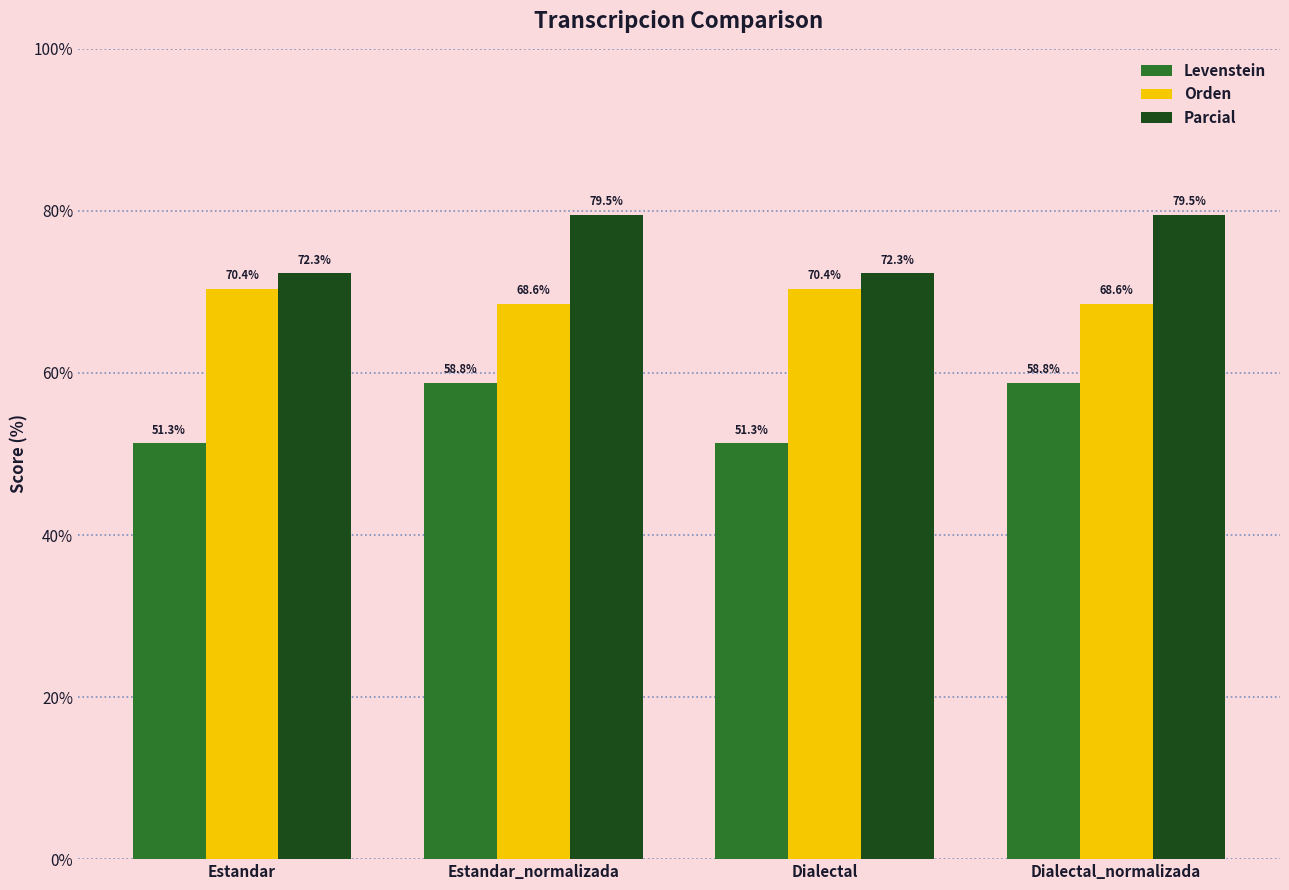

What are all the series names shown in the legend?

Levenstein, Orden, Parcial